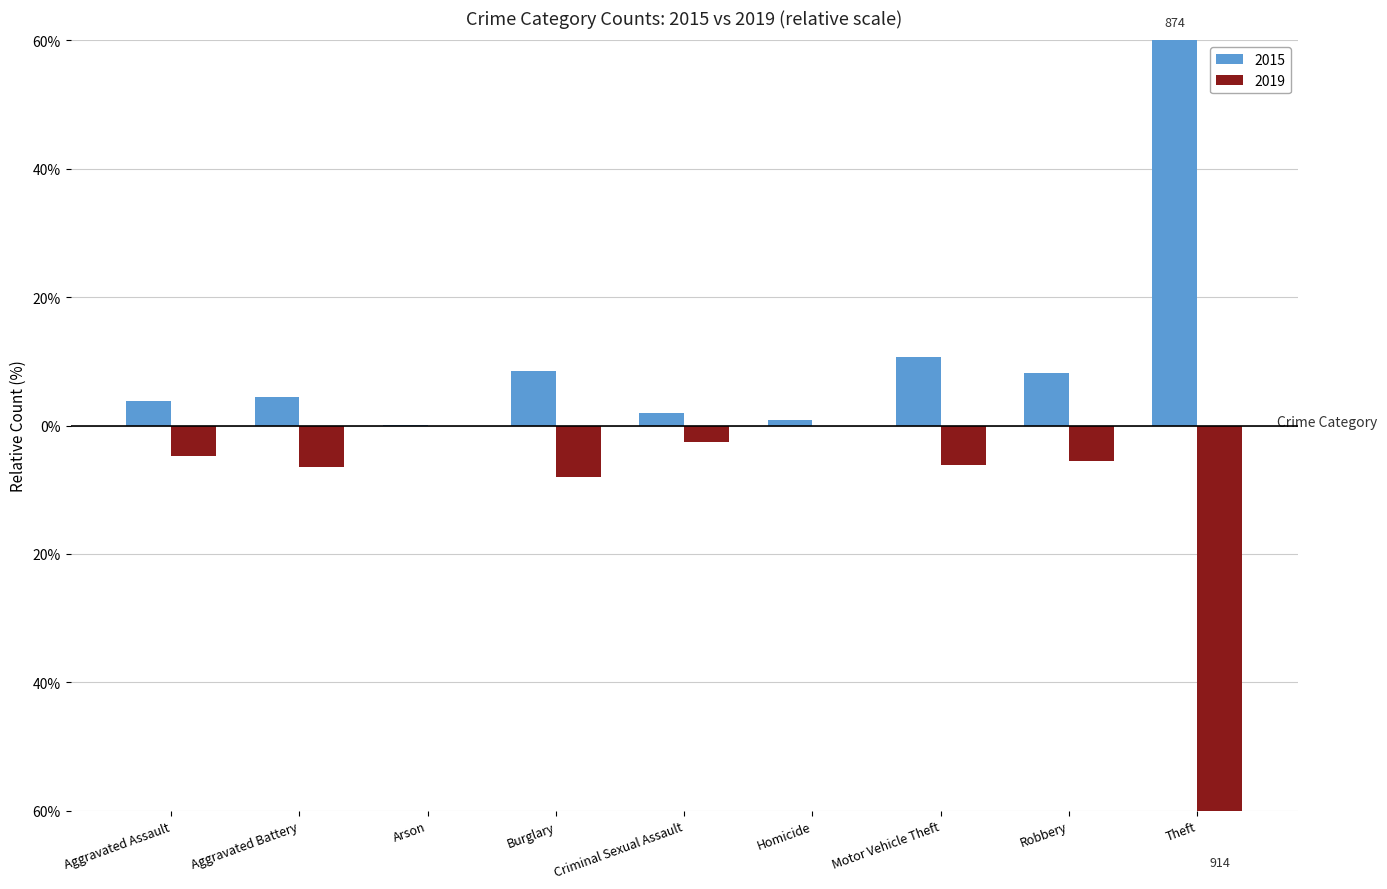

What position from the left is Arson?

3